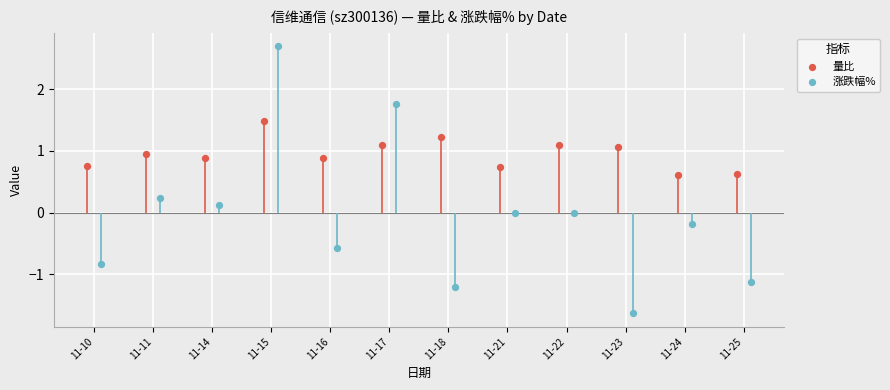

What are all the series names shown in the legend?

量比, 涨跌幅%